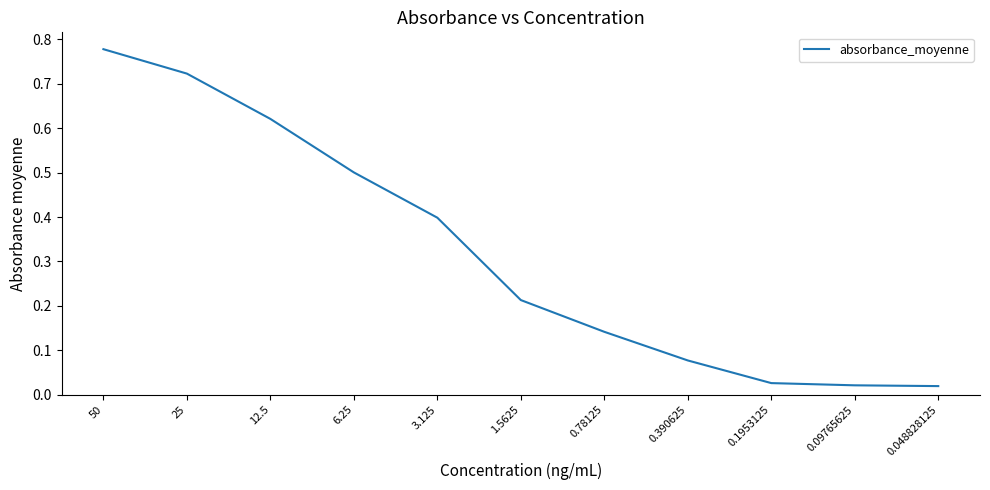

The chart shows a value of 0.4 at 3.125. True or false?

True